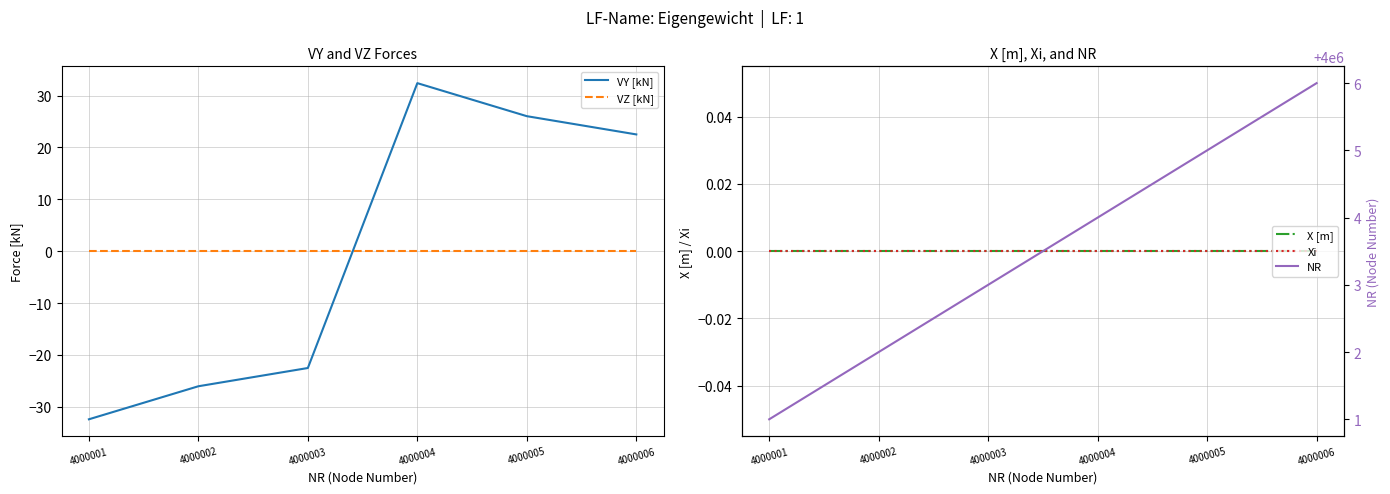

At which label is X [m] closest to 0?

4000001